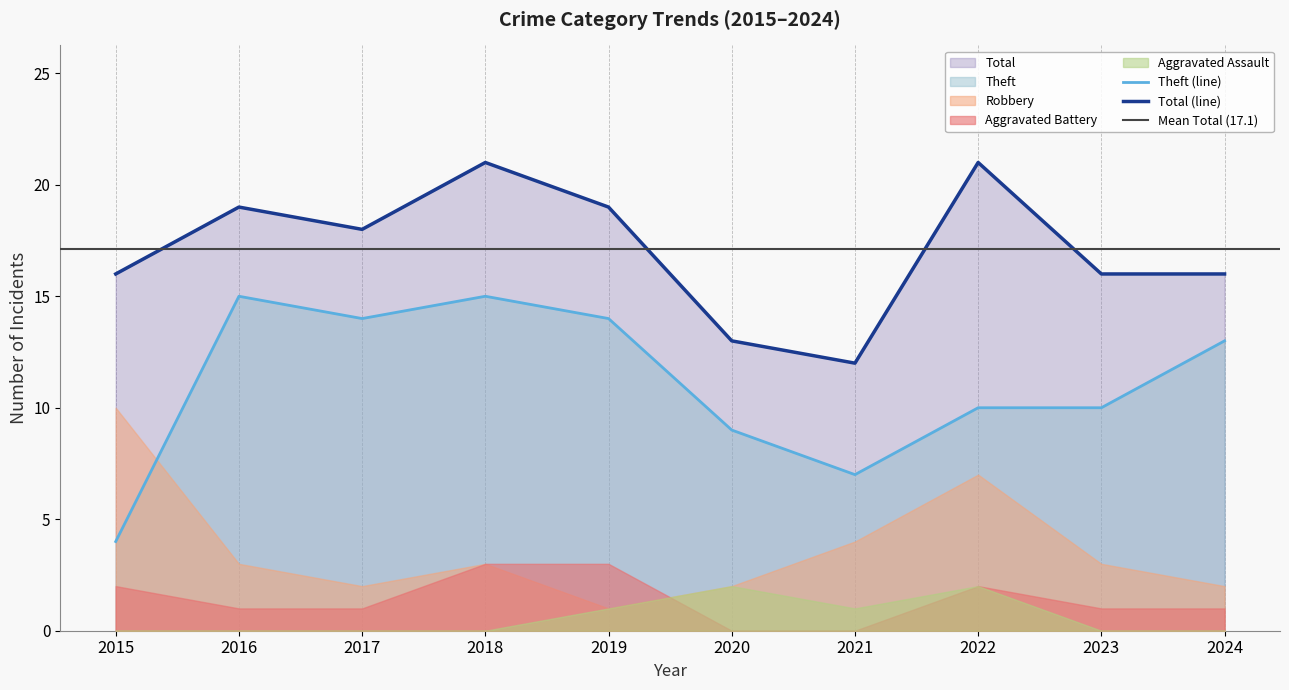

In Aggravated Assault, how many points are higher than both neighbors (excluding endpoints)?

2